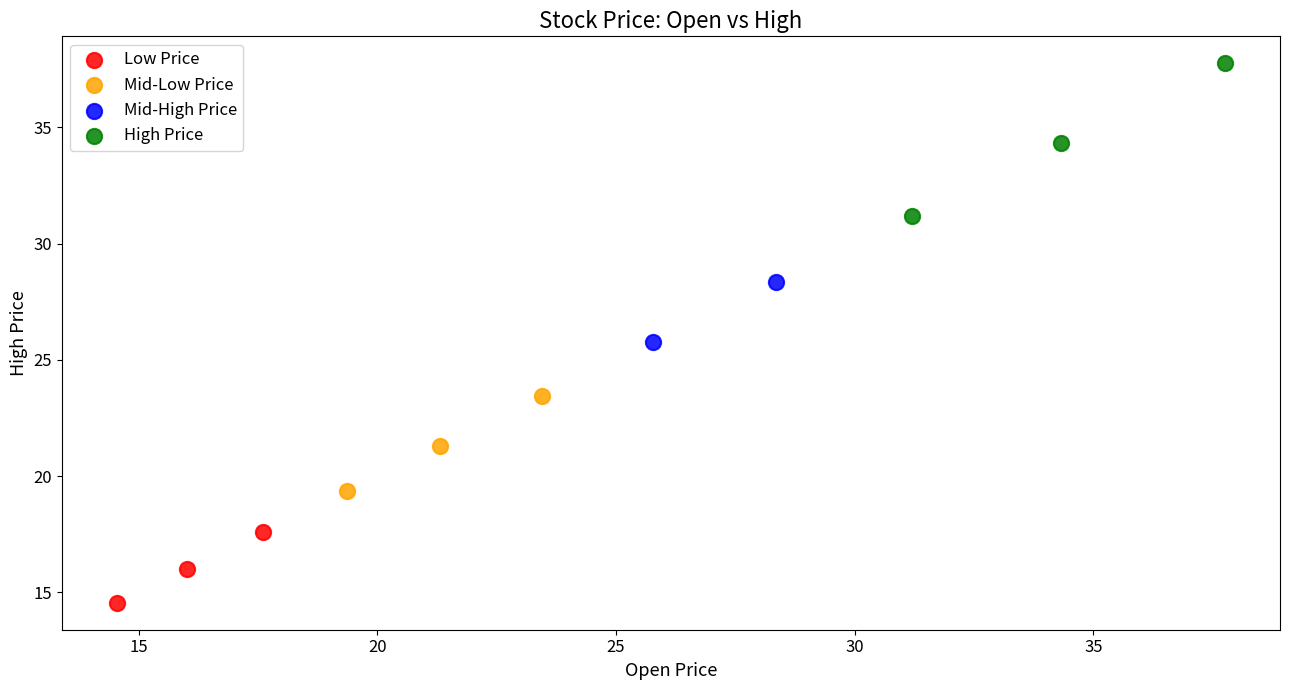

What are all the series names shown in the legend?

Low Price, Mid-Low Price, Mid-High Price, High Price